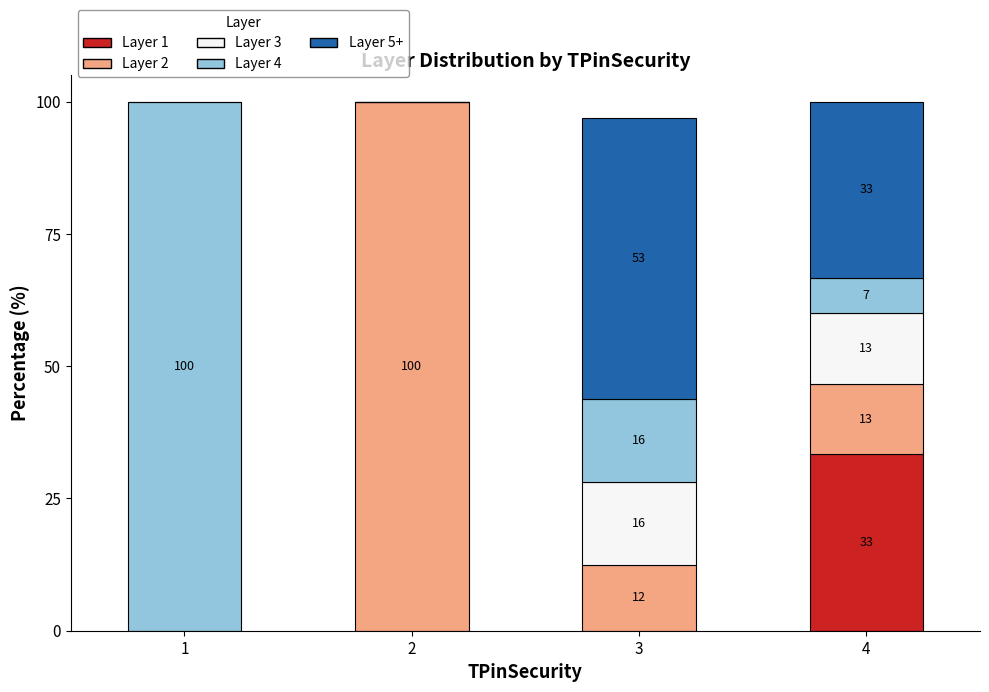

At how many categories does at least one series exceed 4?

4